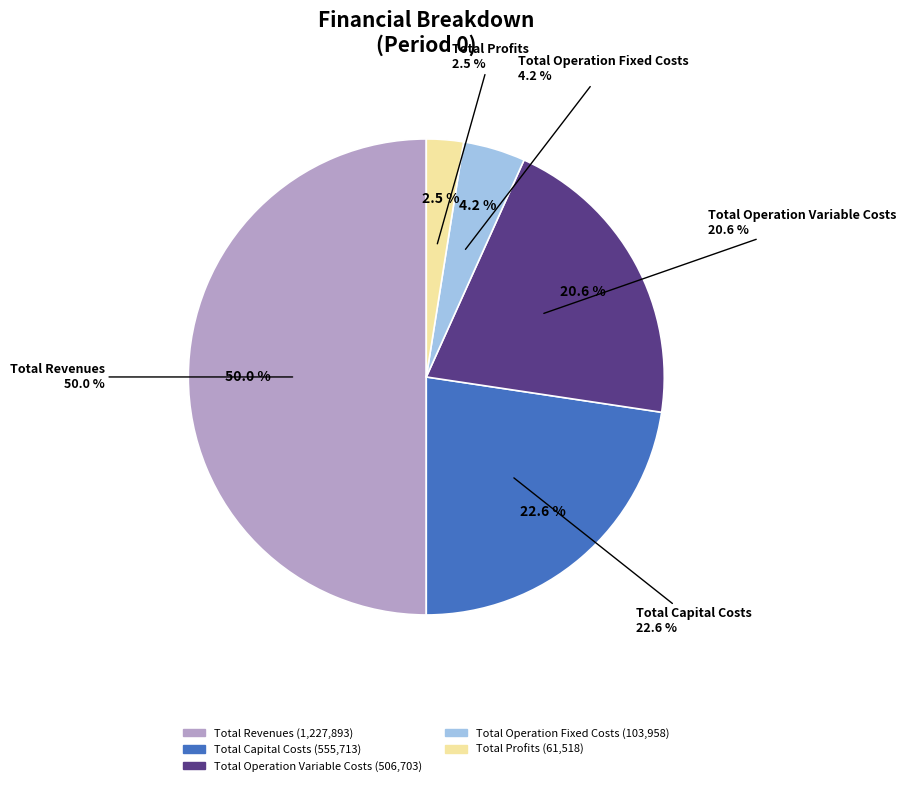

Is it true that Total Operation Variable Costs is 21% of the pie?

True